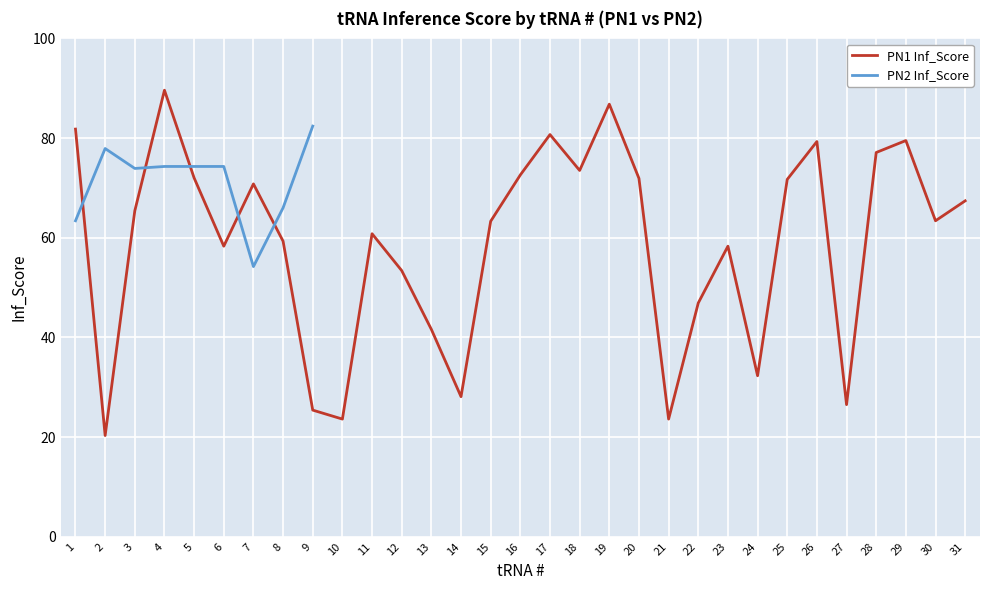

Rank the categories by value from lowest to highest.

2, 10, 21, 9, 27, 14, 24, 13, 22, 12, 6, 23, 8, 11, 15, 30, 3, 31, 7, 25, 20, 5, 16, 18, 28, 26, 29, 17, 1, 19, 4